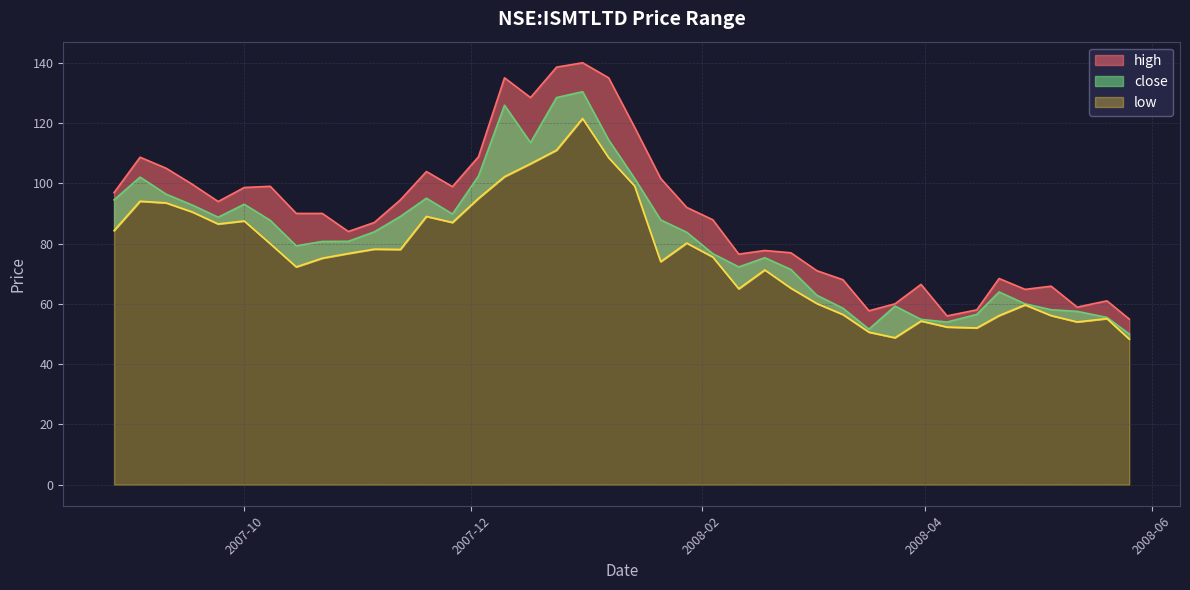

True or false: low and close cross at least once.

False